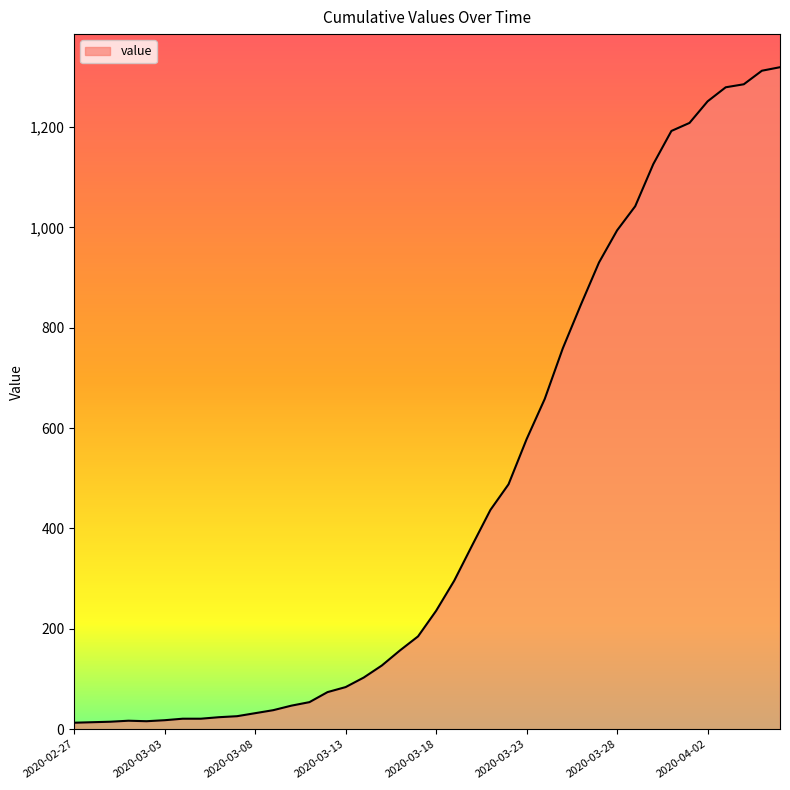

What is the maximum value shown in the chart?

1319